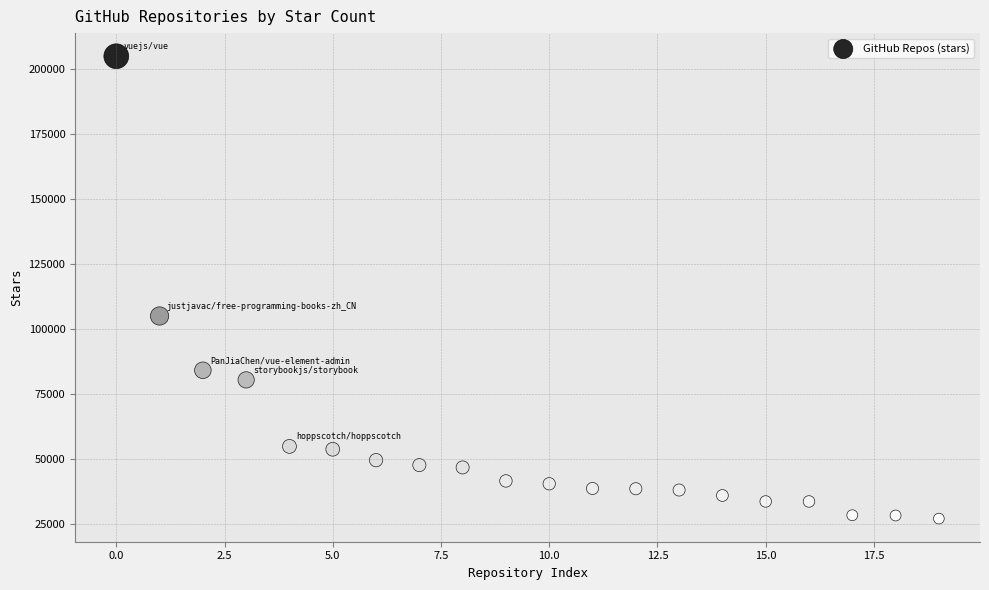

What is the range of Y values (max minus min)?

178000